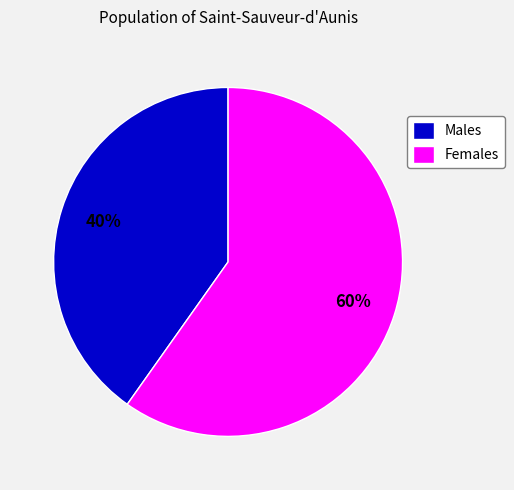

To the nearest percent, what percentage of the pie is Females?

60%